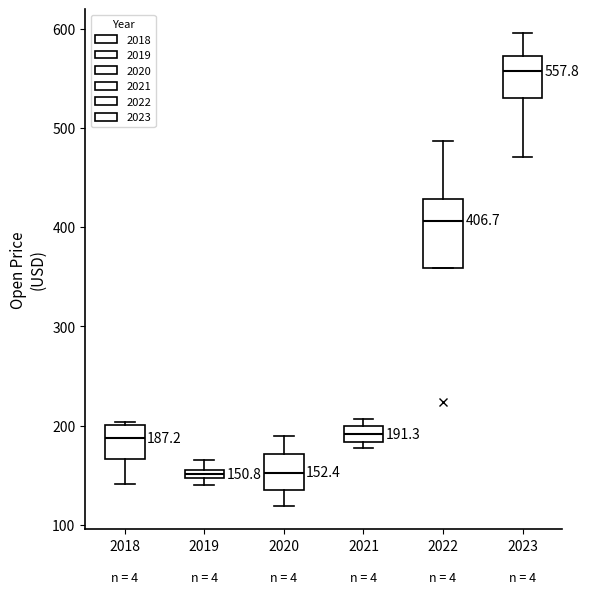

Which box is the tallest, from its lower edge to its upper edge?

2022